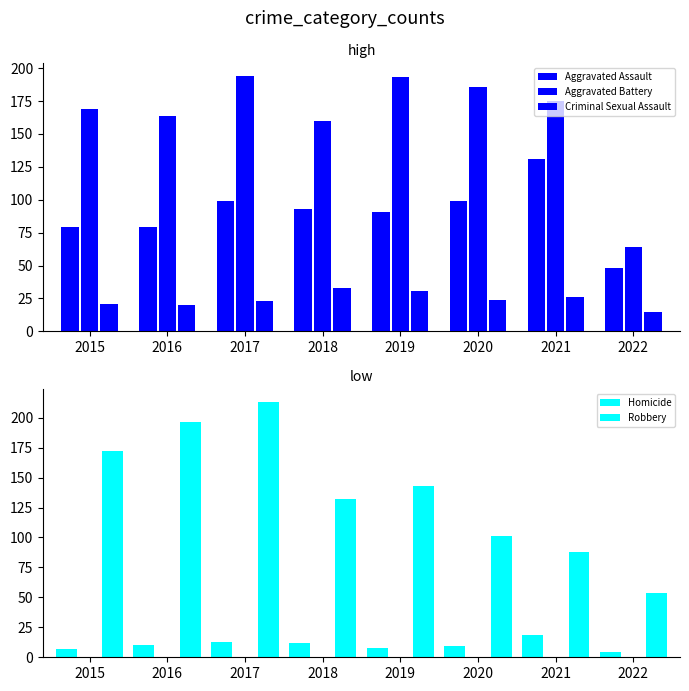

How many bars are there in total?

40